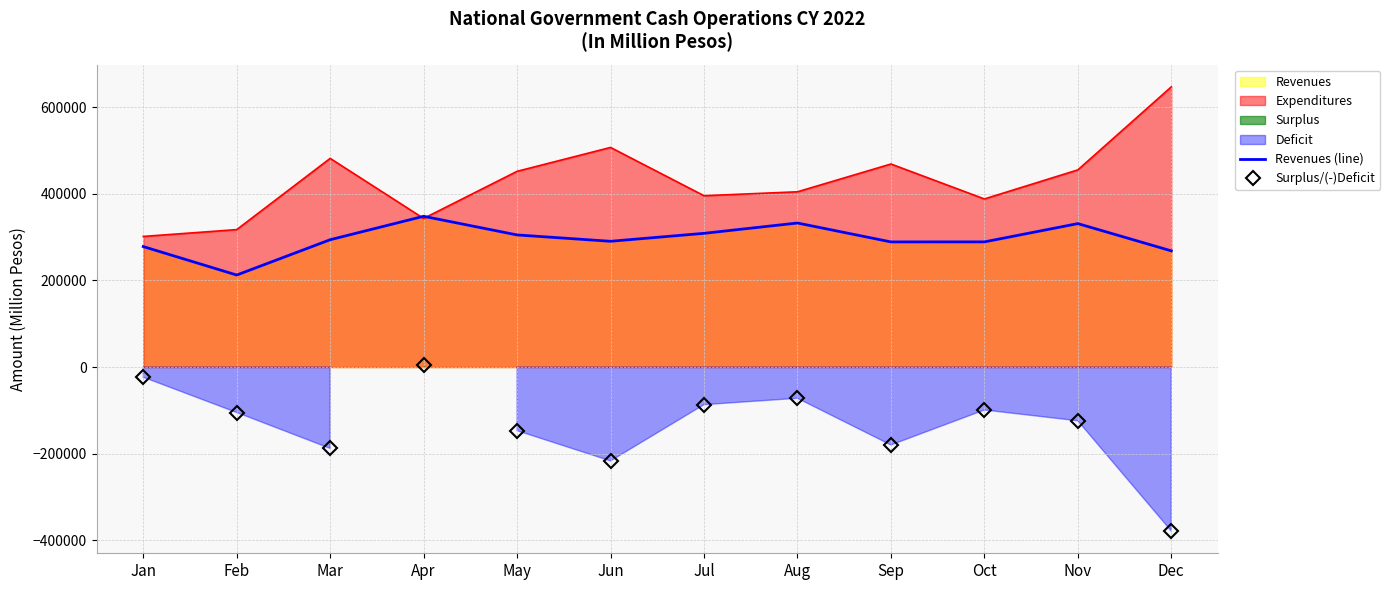

What is the value of the Surplus/(-)Deficit point at the 10th from the left?

-99061.0